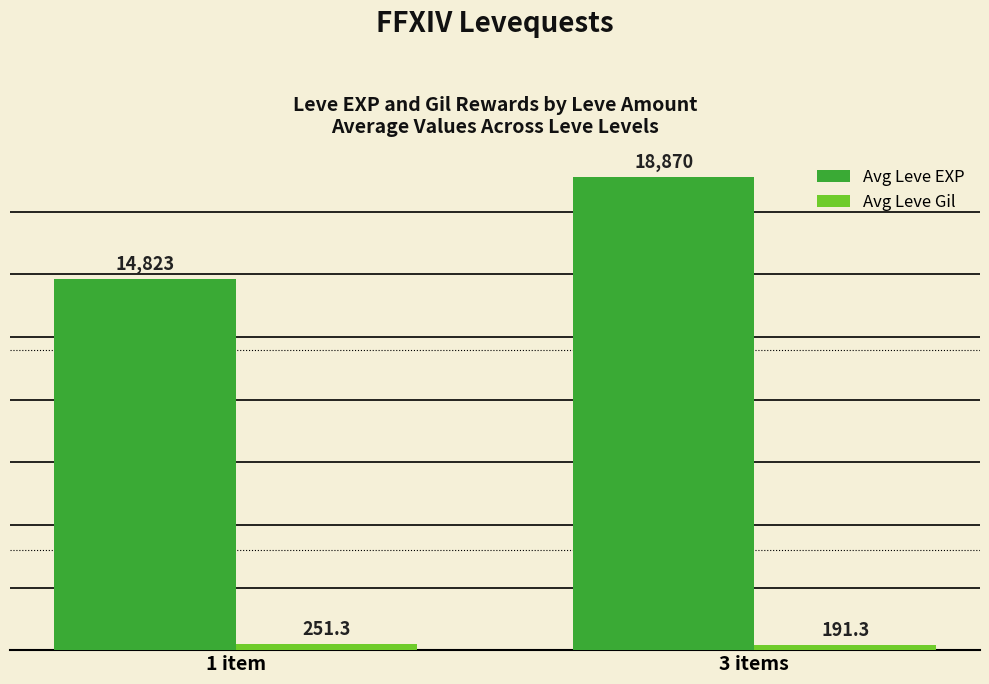

List the series in order of their peak value, highest first.

Avg Leve EXP, Avg Leve Gil